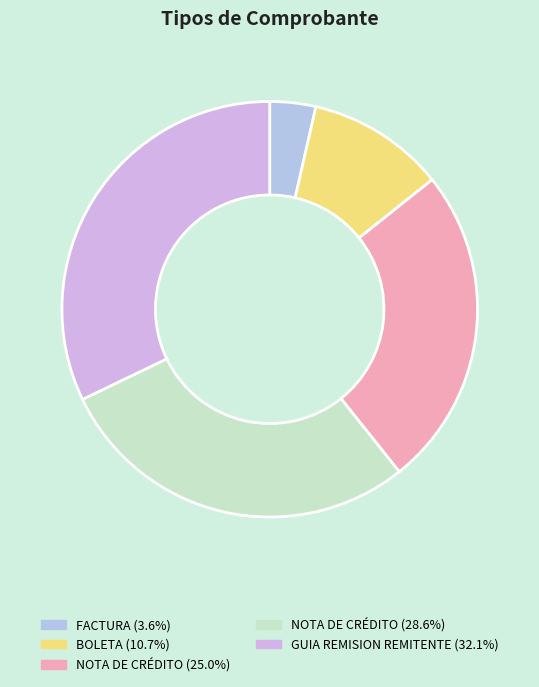

Which slice is the smallest?

FACTURA